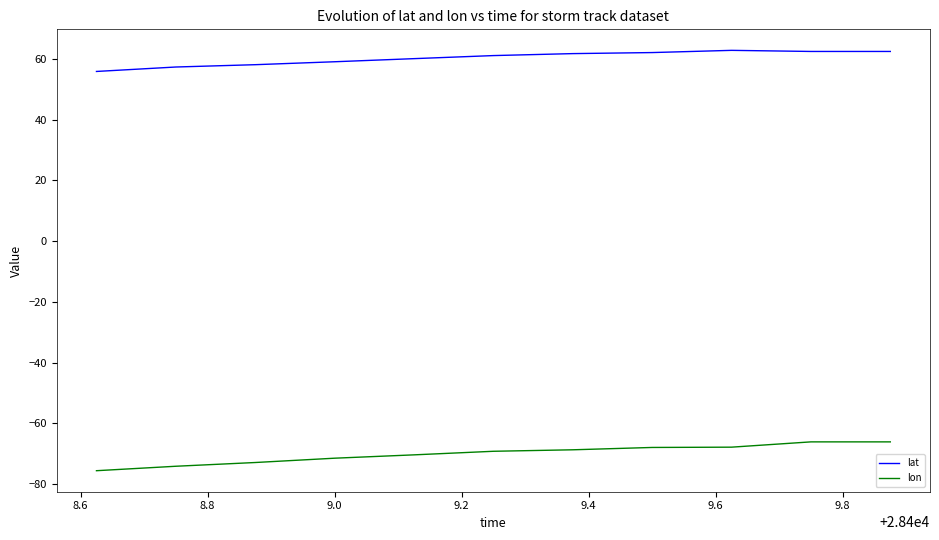

List the series in order of their peak value, highest first.

lat, lon